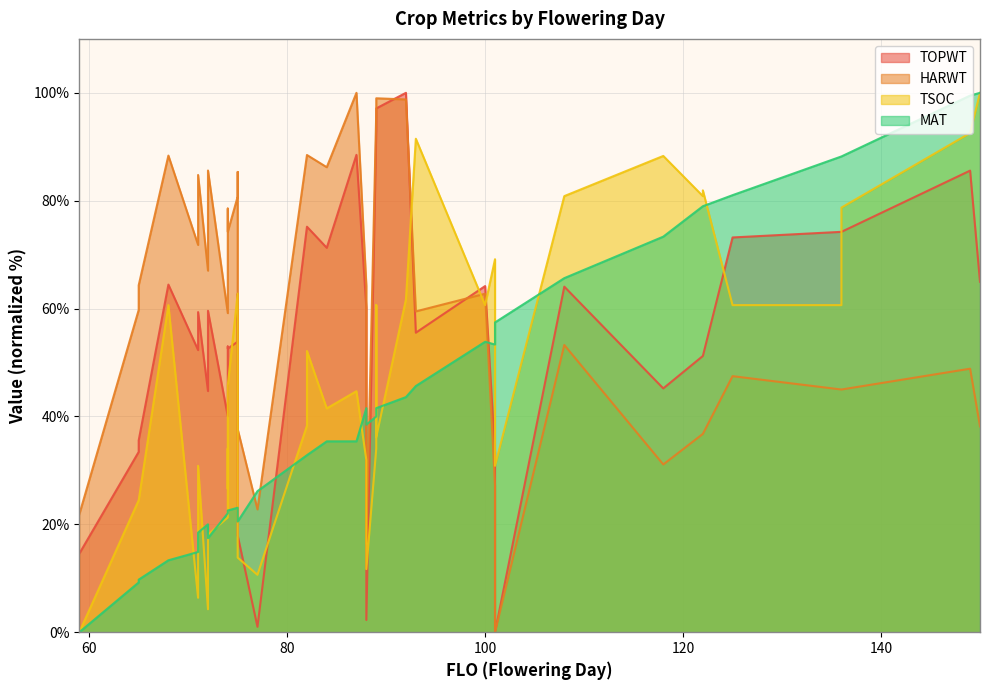

The TSOC series shows 97.7 at 101. True or false?

False